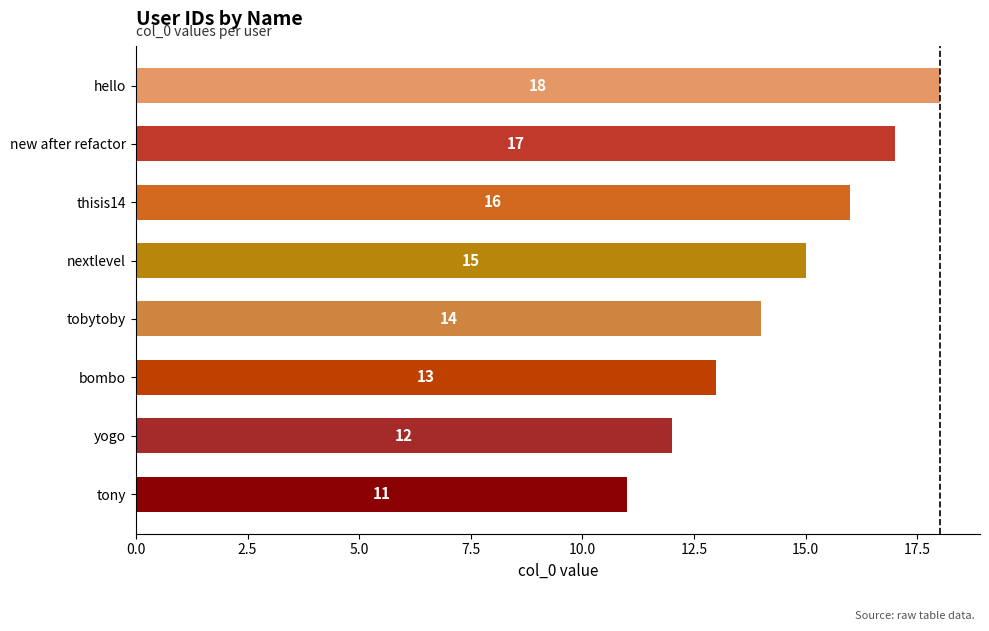

What is the sum of all values?

116